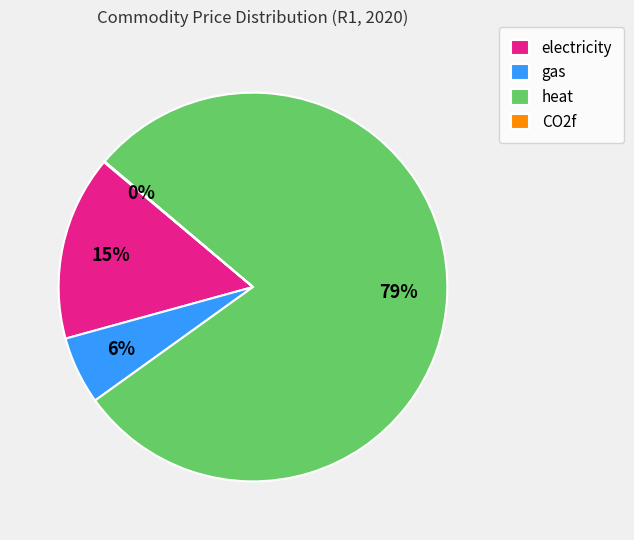

Between electricity and heat, which is larger?

heat